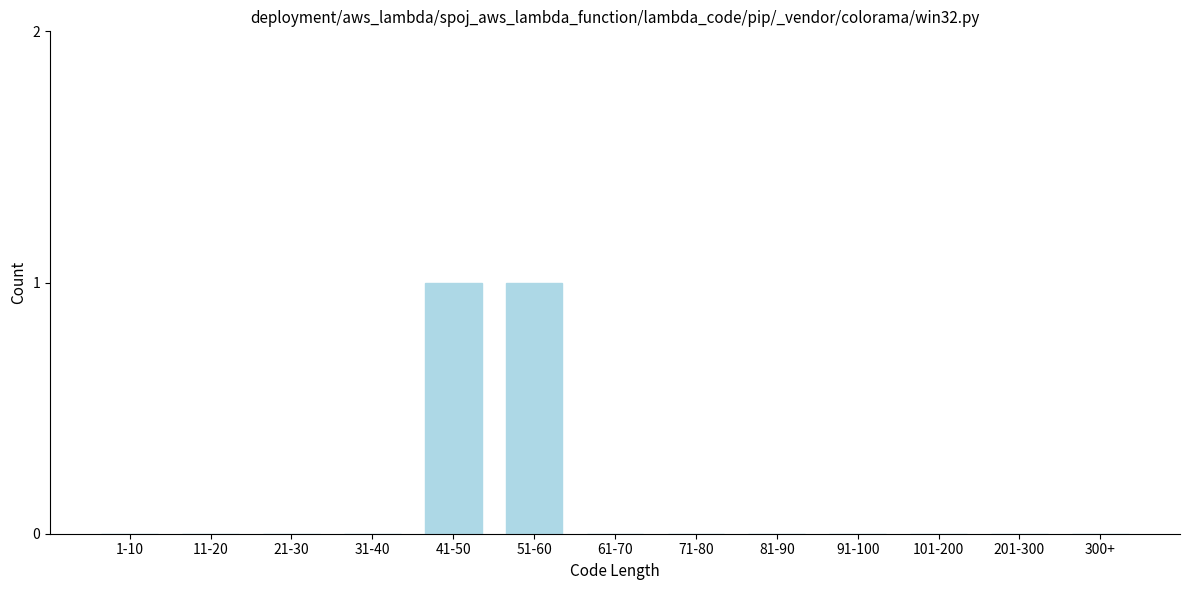

Reading left to right, extract all data points from this chart.

1-10=0	11-20=0	21-30=0	31-40=0	41-50=1	51-60=1	61-70=0	71-80=0	81-90=0	91-100=0	101-200=0	201-300=0	300+=0